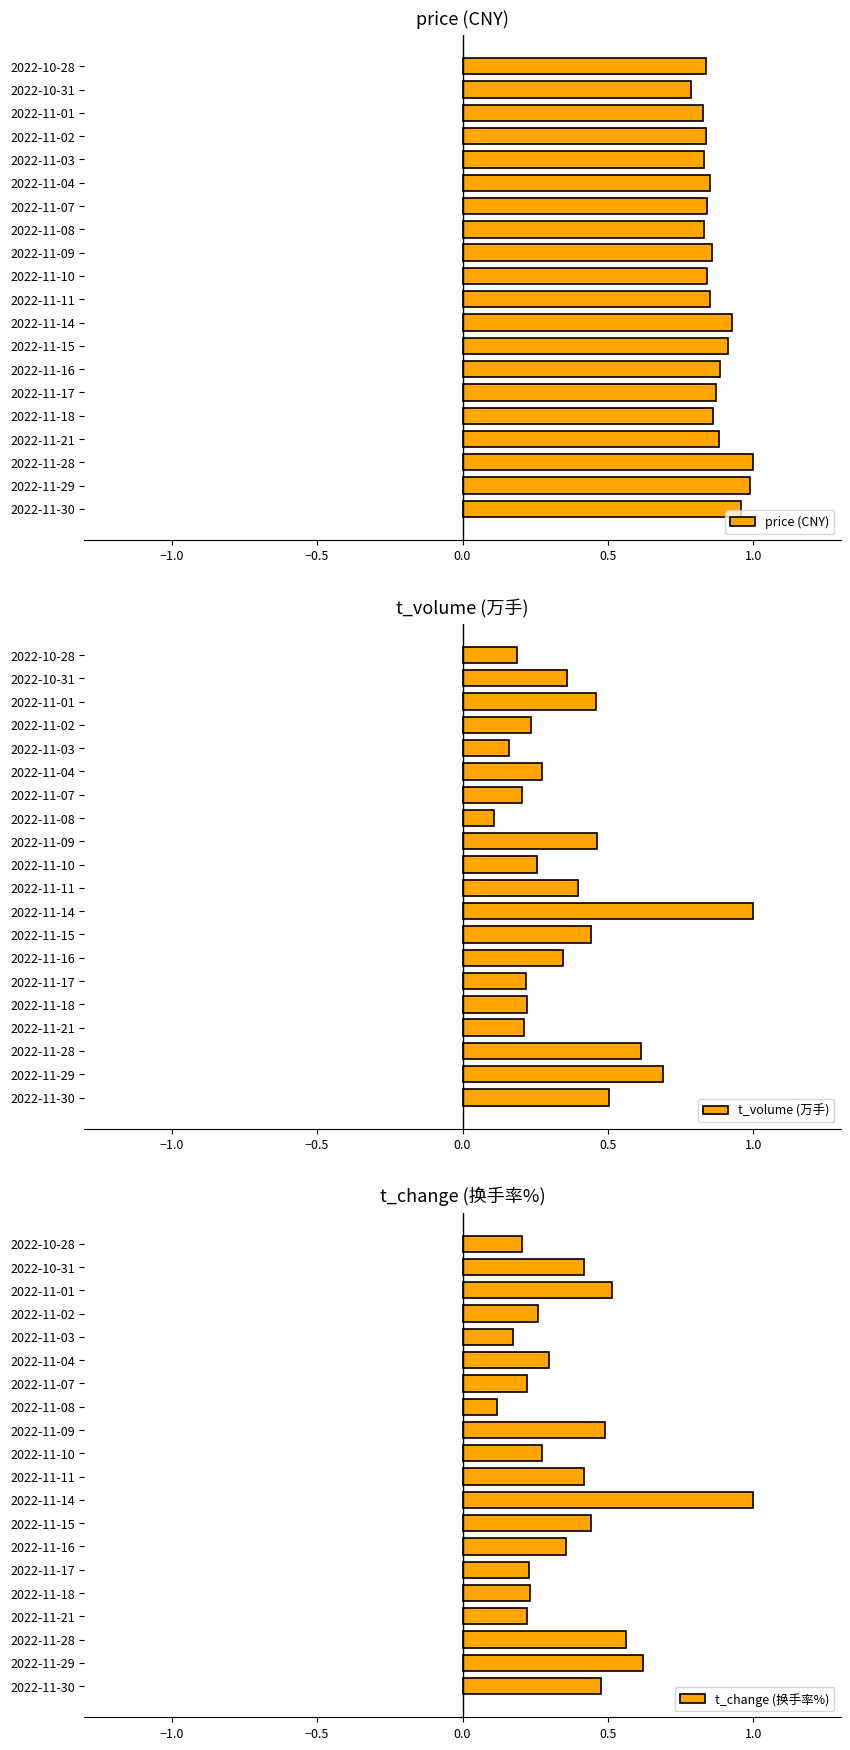

Reading right to left, what are all the values shown in this chart?

price (CNY): 0.8	0.8	0.8	0.8	0.8	0.8	0.8	0.8	0.9	0.8	0.9	0.9	0.9	0.9	0.9	0.9	0.9	1.0	1.0	1.0
t_volume (万手): 0.2	0.4	0.5	0.2	0.2	0.3	0.2	0.1	0.5	0.3	0.4	1.0	0.4	0.3	0.2	0.2	0.2	0.6	0.7	0.5
t_change (换手率%): 0.2	0.4	0.5	0.3	0.2	0.3	0.2	0.1	0.5	0.3	0.4	1.0	0.4	0.4	0.2	0.2	0.2	0.6	0.6	0.5